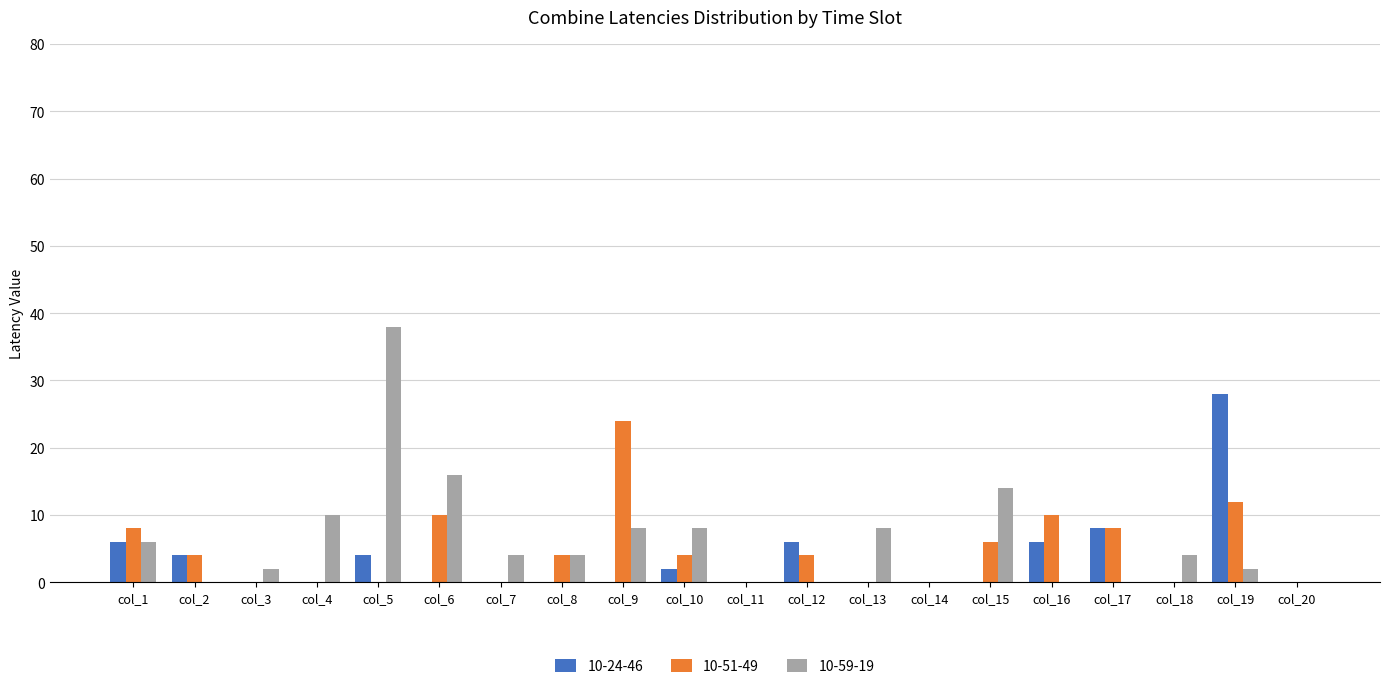

Reading left to right, transcribe all the data shown in this chart.

10-24-46: col_1=6	col_2=4	col_3=0	col_4=0	col_5=4	col_6=0	col_7=0	col_8=0	col_9=0	col_10=2	col_11=0	col_12=6	col_13=0	col_14=0	col_15=0	col_16=6	col_17=8	col_18=0	col_19=28	col_20=0
10-51-49: col_1=8	col_2=4	col_3=0	col_4=0	col_5=0	col_6=10	col_7=0	col_8=4	col_9=24	col_10=4	col_11=0	col_12=4	col_13=0	col_14=0	col_15=6	col_16=10	col_17=8	col_18=0	col_19=12	col_20=0
10-59-19: col_1=6	col_2=0	col_3=2	col_4=10	col_5=38	col_6=16	col_7=4	col_8=4	col_9=8	col_10=8	col_11=0	col_12=0	col_13=8	col_14=0	col_15=14	col_16=0	col_17=0	col_18=4	col_19=2	col_20=0